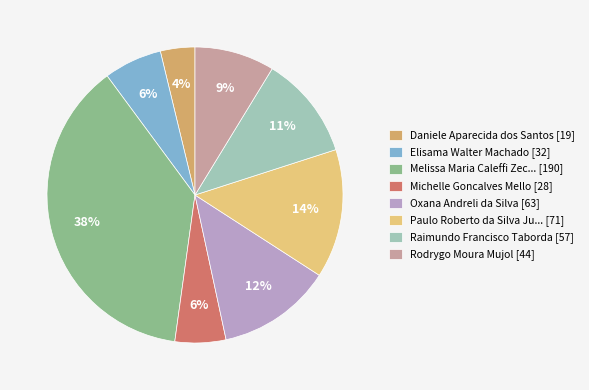

Is the sum of Elisama Walter Machado [32] and Melissa Maria Caleffi Zec... [190] greater than half?

No